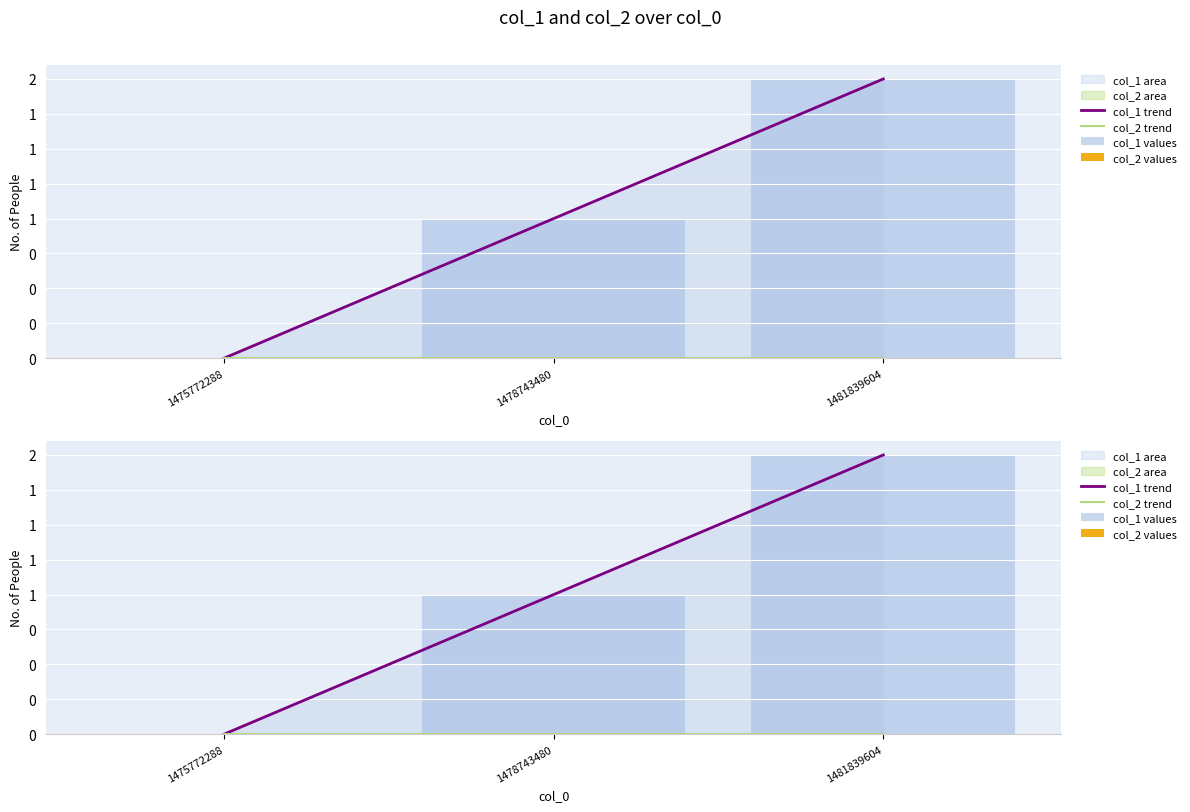

At how many categories does at least one series exceed 1?

1